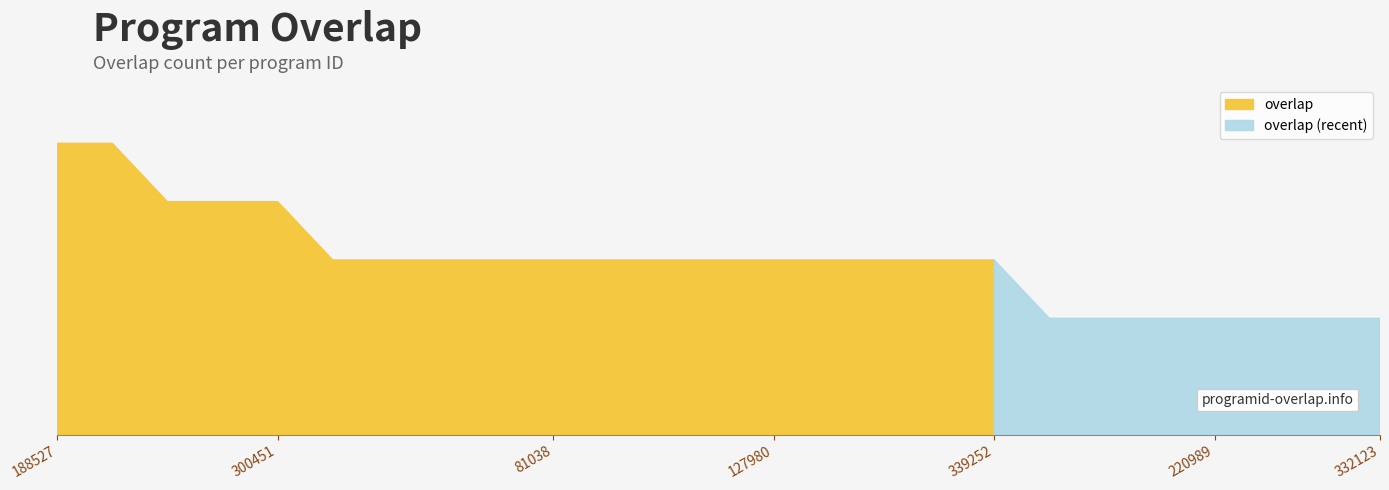

List the labels in order of value, largest first.

188527, 281857, 179557, 285399, 300451, 52951, 53220, 66373, 75664, 81038, 81039, 95752, 123016, 127980, 127981, 127985, 128543, 339252, 54331, 84858, 85841, 220989, 229032, 229147, 332123